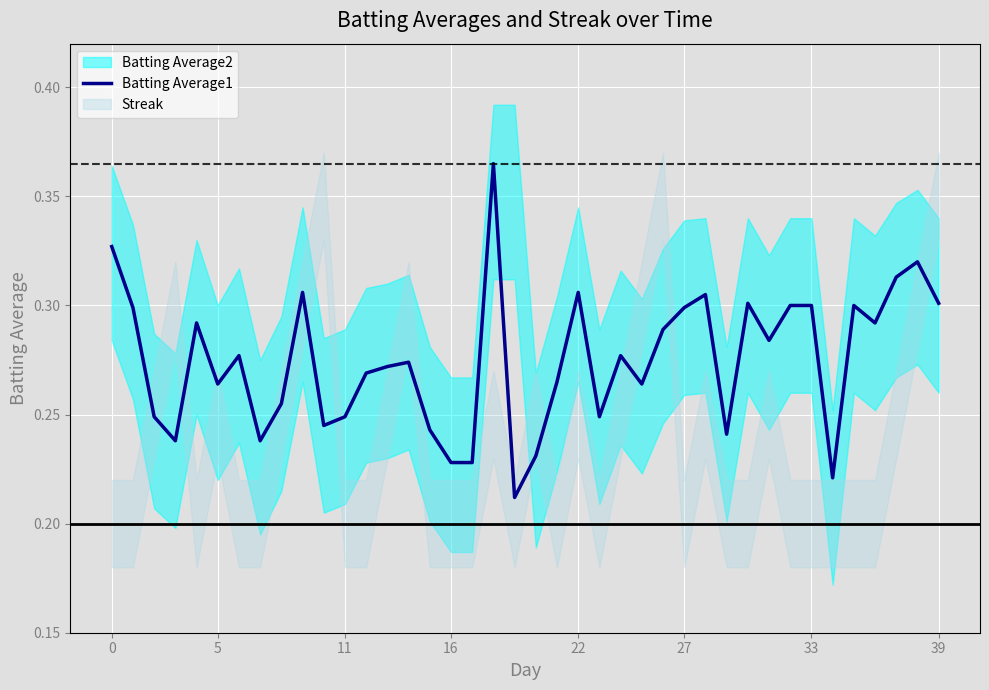

What is the label of the 21st point from the left?

20